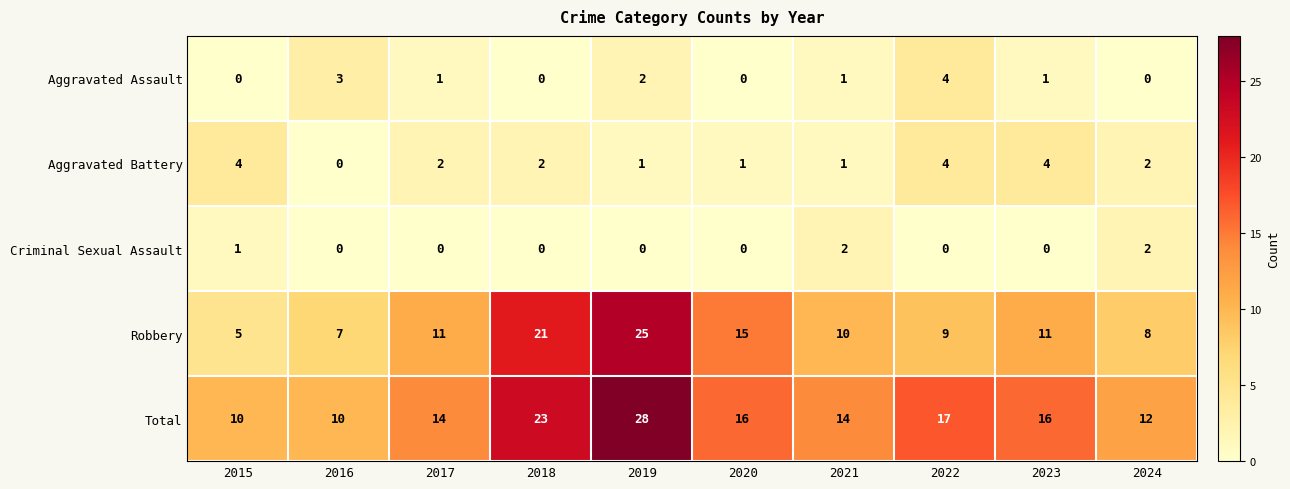

What is the difference between the highest and lowest values at 2018?

23